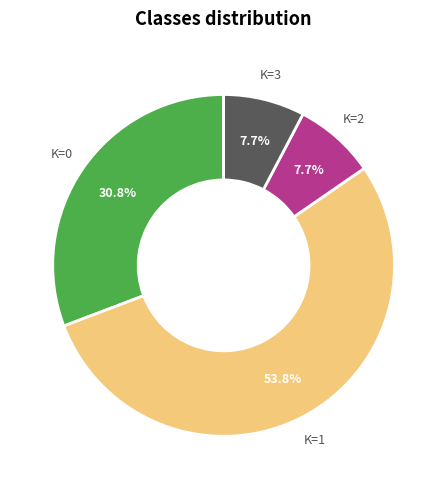

Which category has the biggest portion of the pie?

K=1